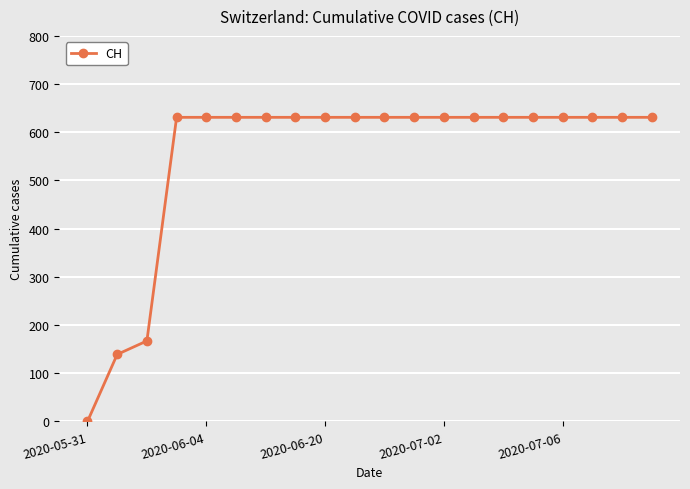

What is the greatest value displayed?

631